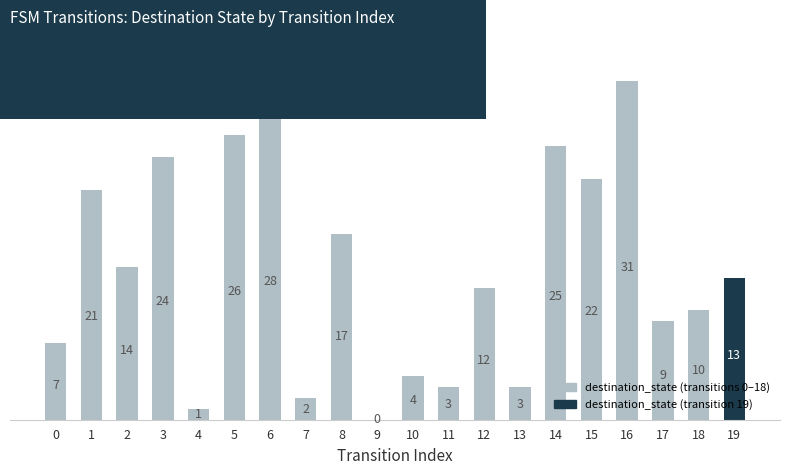

Between 17 and 3, which is larger?

3